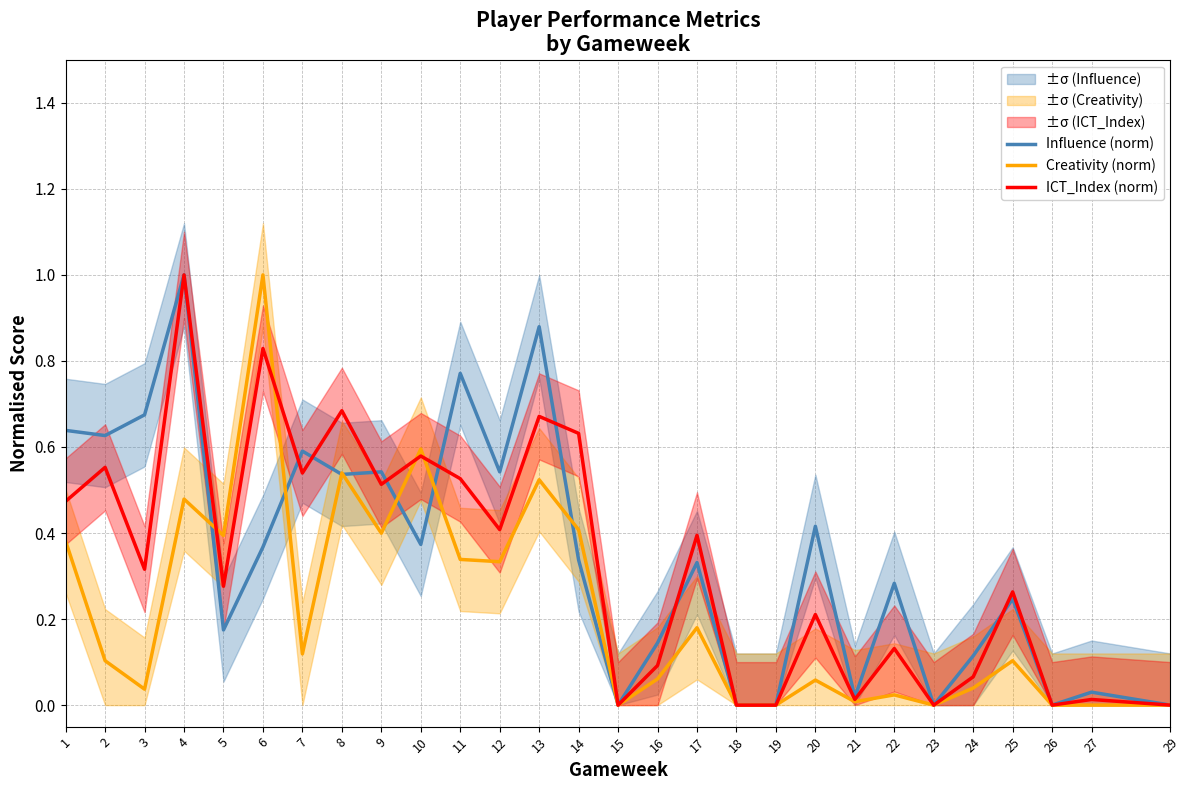

Where is the first local minimum for Influence (norm)?

2